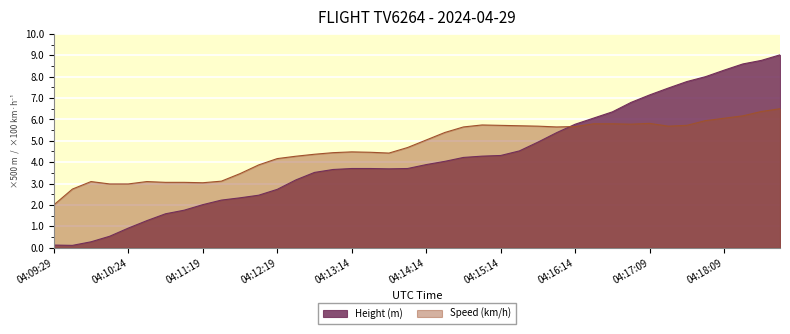

Is the value of Speed (km/h) at 04:09:59 greater than the value of Height (m) at 04:09:29?

Yes